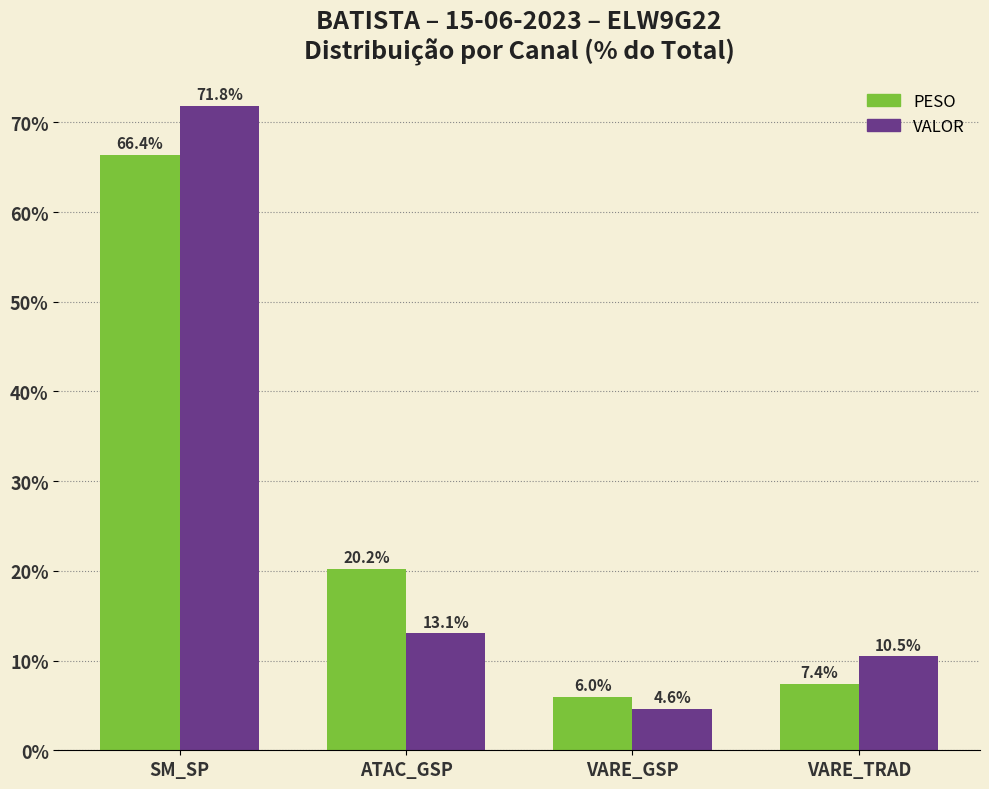

What is the approximate value of PESO at VARE_TRAD?

7.4